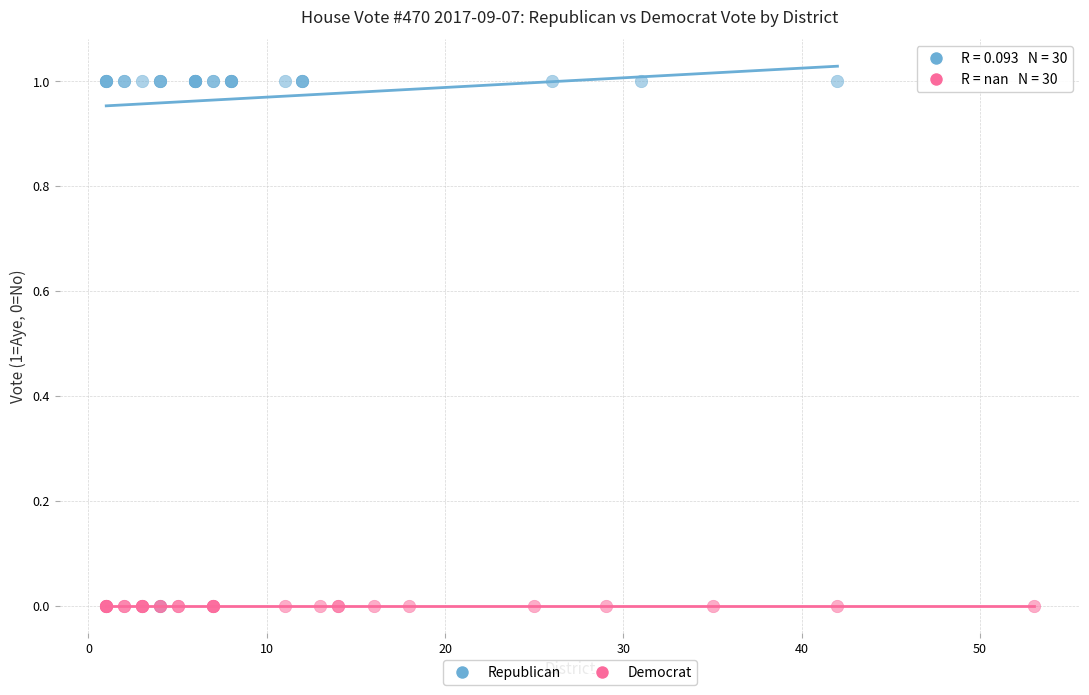

Which series contains the highest Y value?

Republican